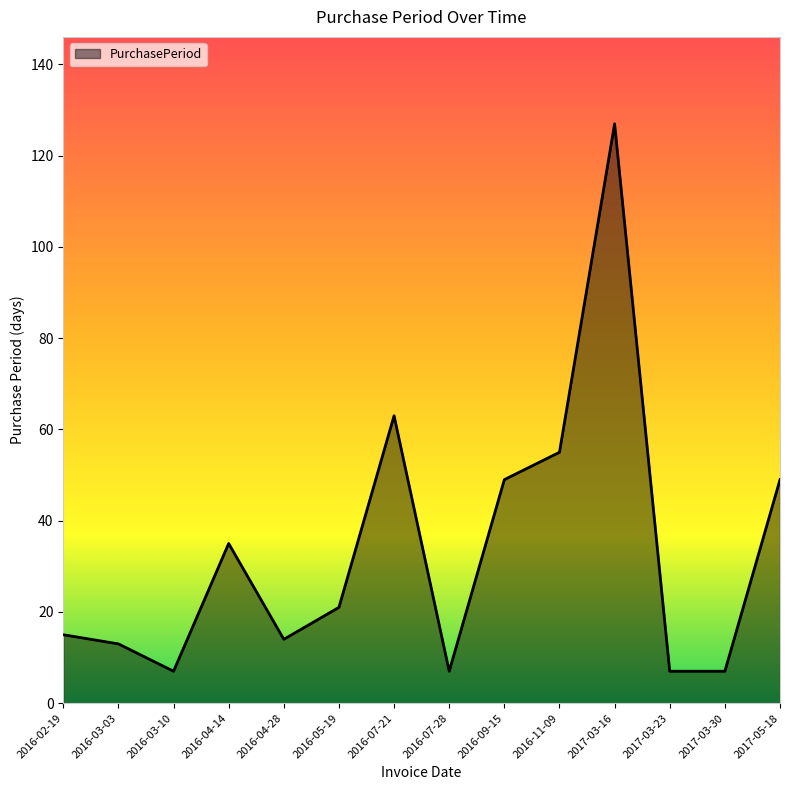

The value at 2017-03-30 is 7. True or false?

True